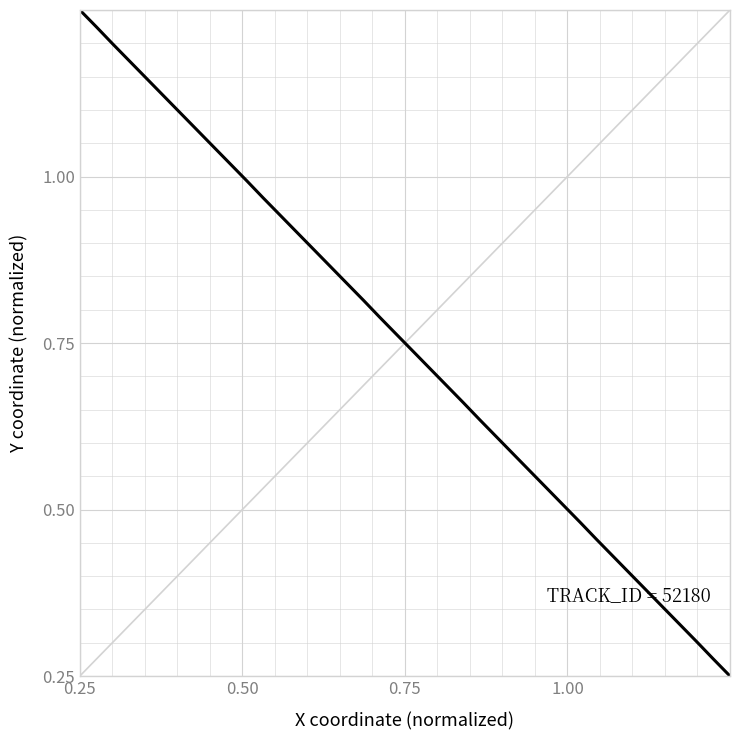

Does the chart have visible grid lines?

Yes